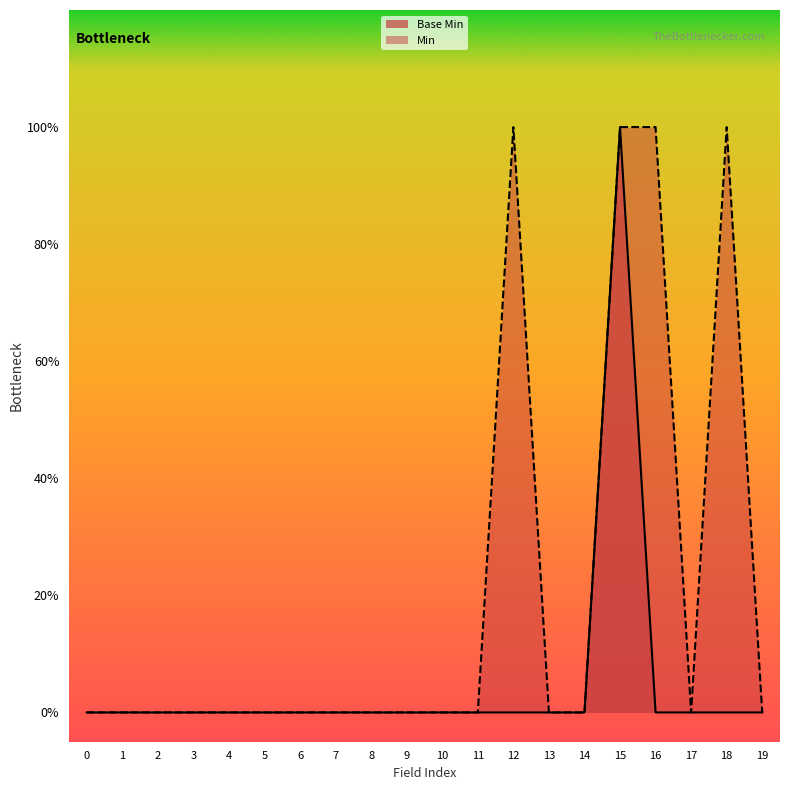

What is the difference between the maximum and minimum values?

1